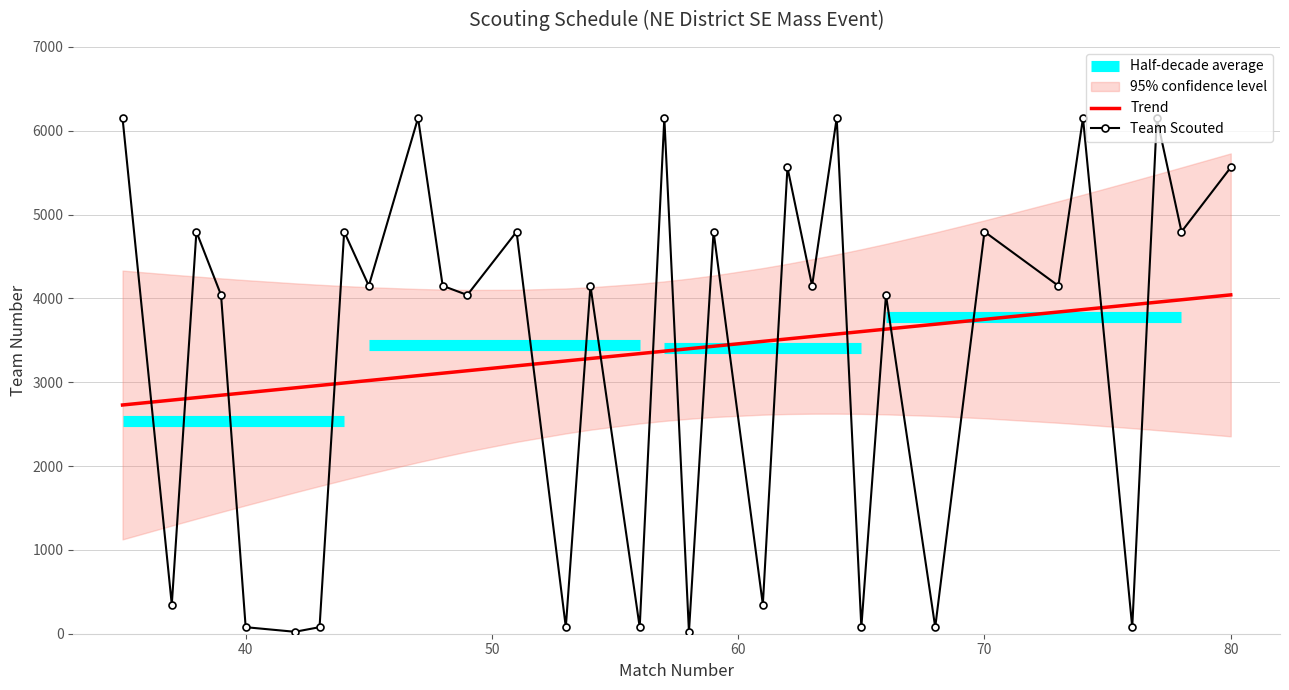

True or false: the data shows 4151 at 54.

True